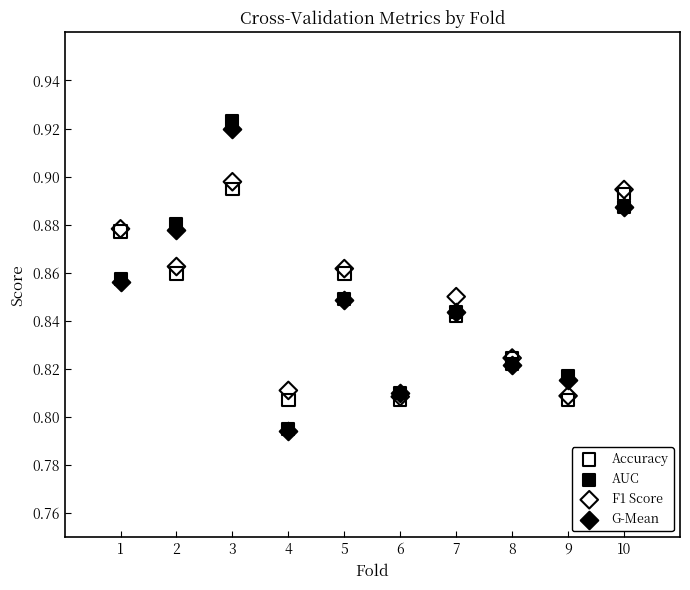

What are all the series names shown in the legend?

Accuracy, AUC, F1 Score, G-Mean